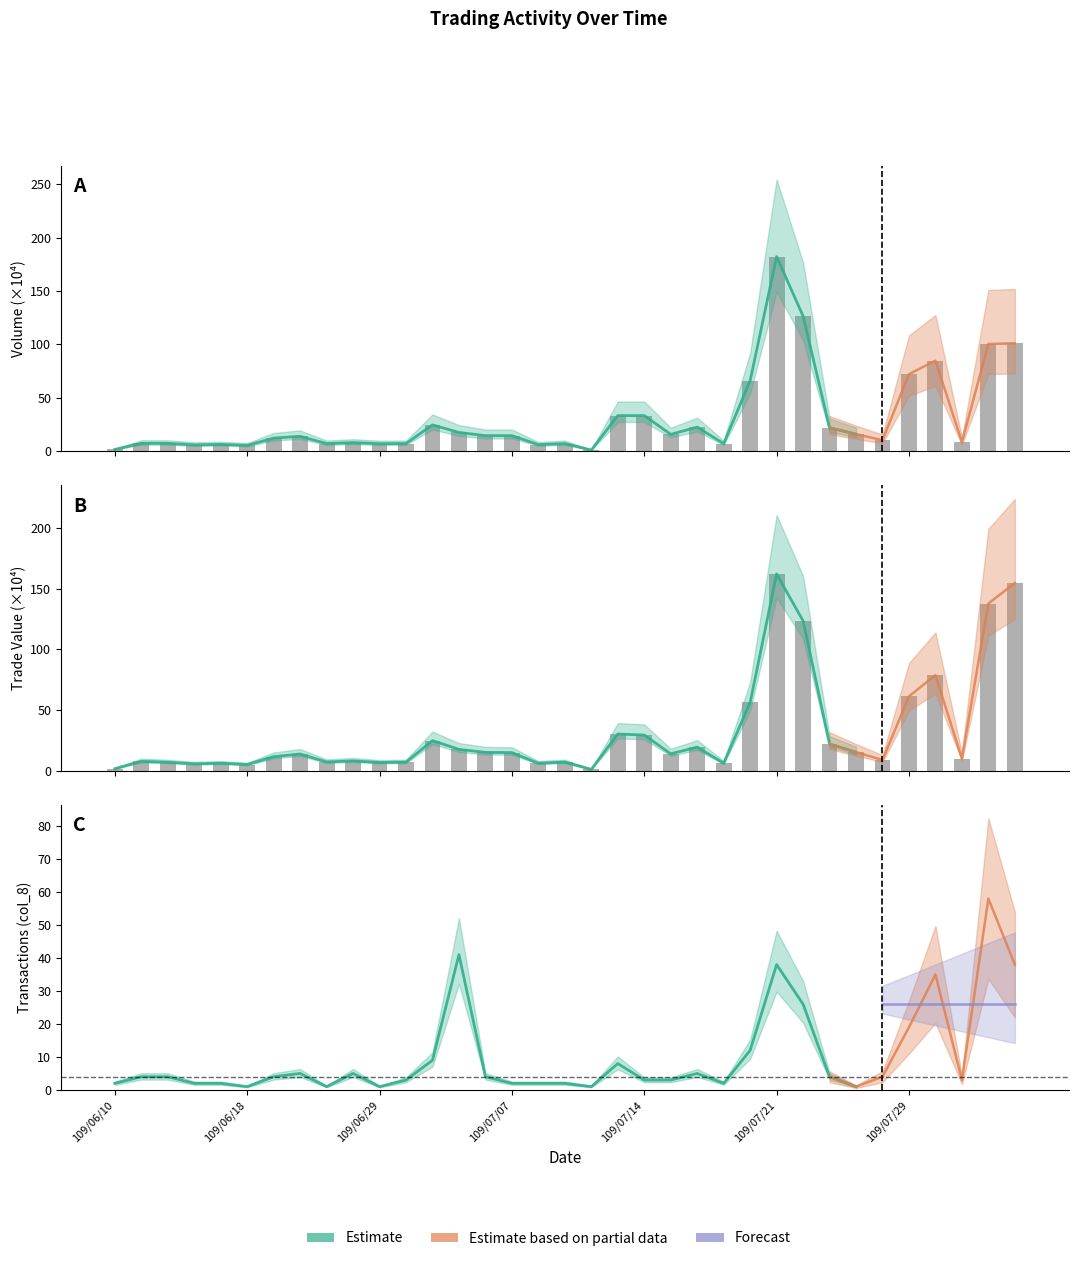

Where does the Volume (col_5) series first go above 13?

109/06/22